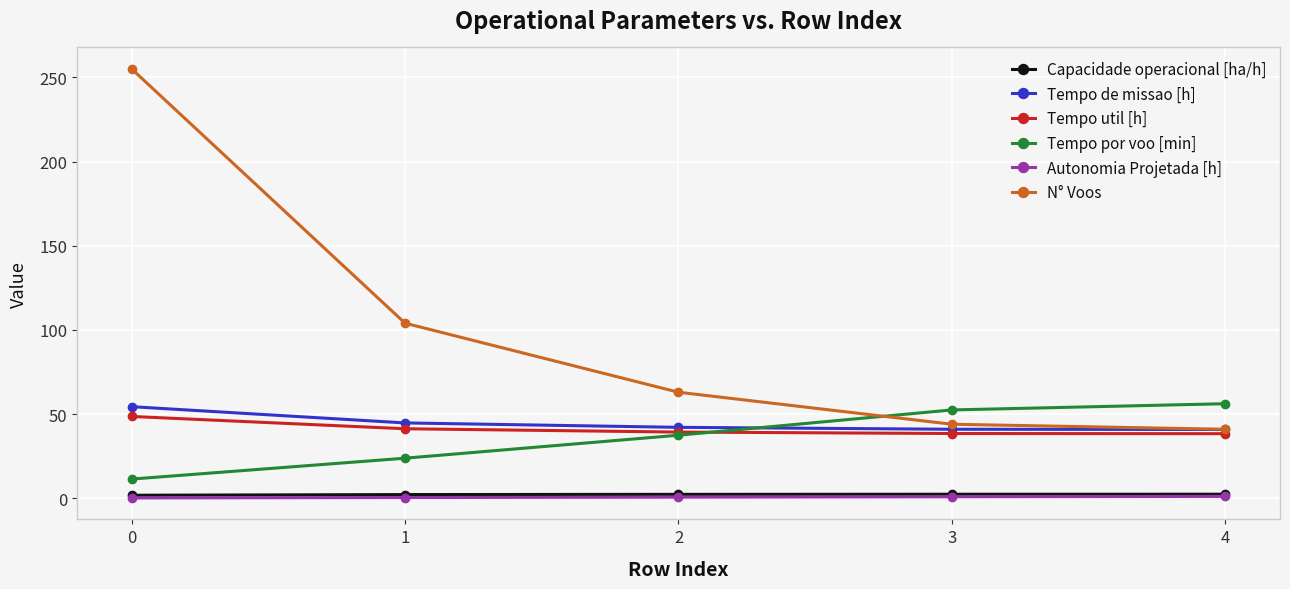

Which series changed the most between 0 and 1?

N° Voos